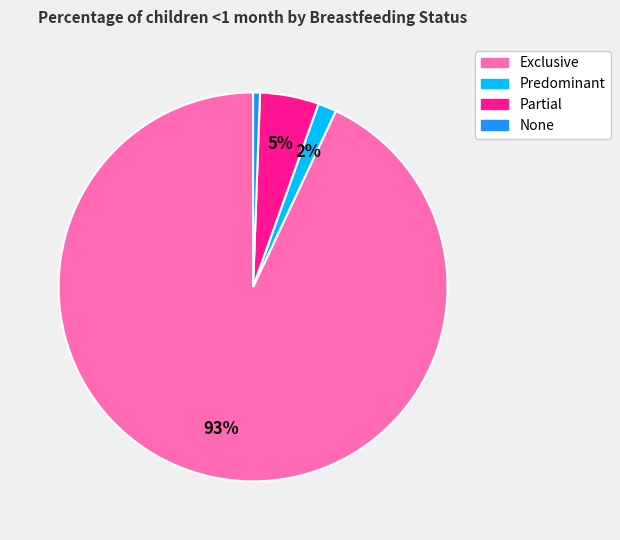

To the nearest percent, what is the average slice percentage?

25%